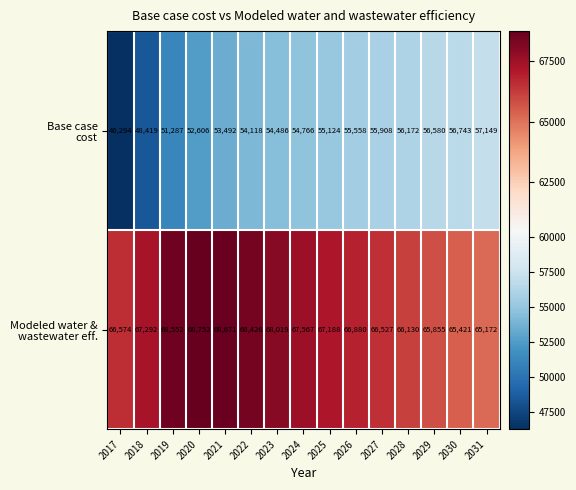

What is the greatest value displayed?

68752